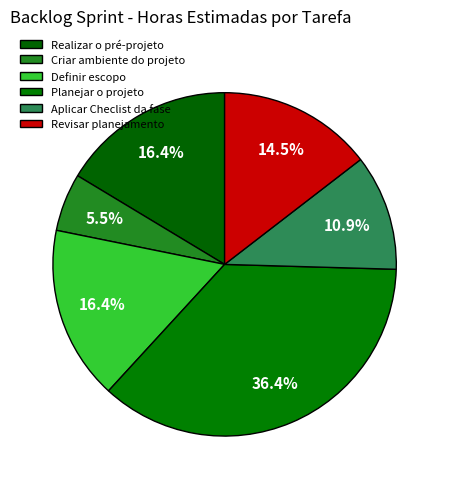

The Definir escopo slice represents 2% of the pie. True or false?

False